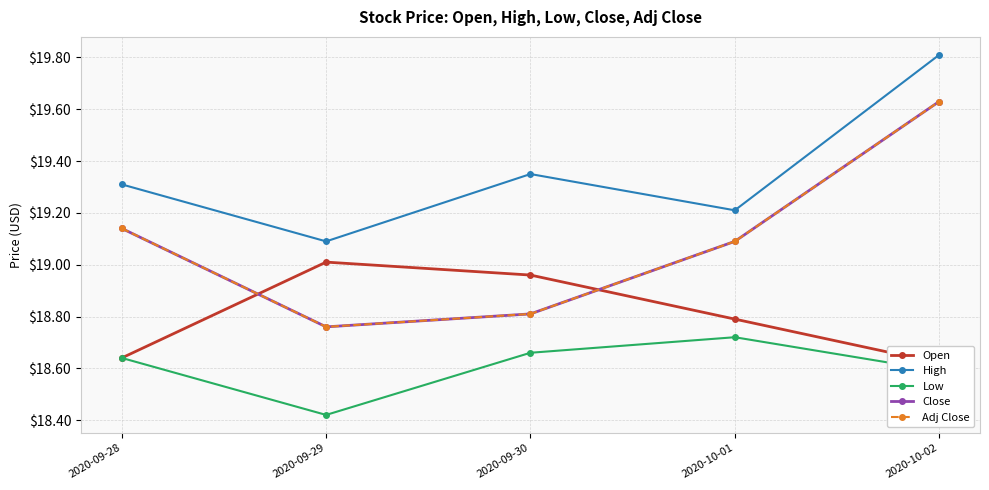

At 2020-09-29, list the series in order from largest to smallest.

High, Open, Close, Adj Close, Low